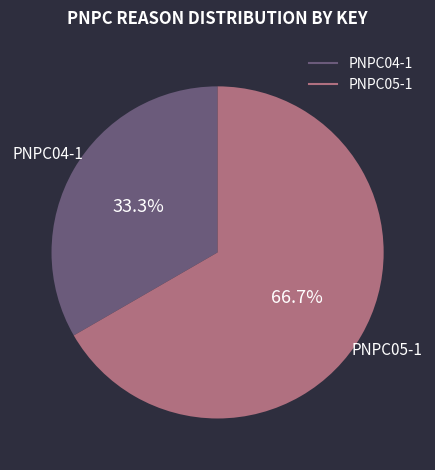

Which has a higher value, PNPC05-1 or PNPC04-1?

PNPC05-1